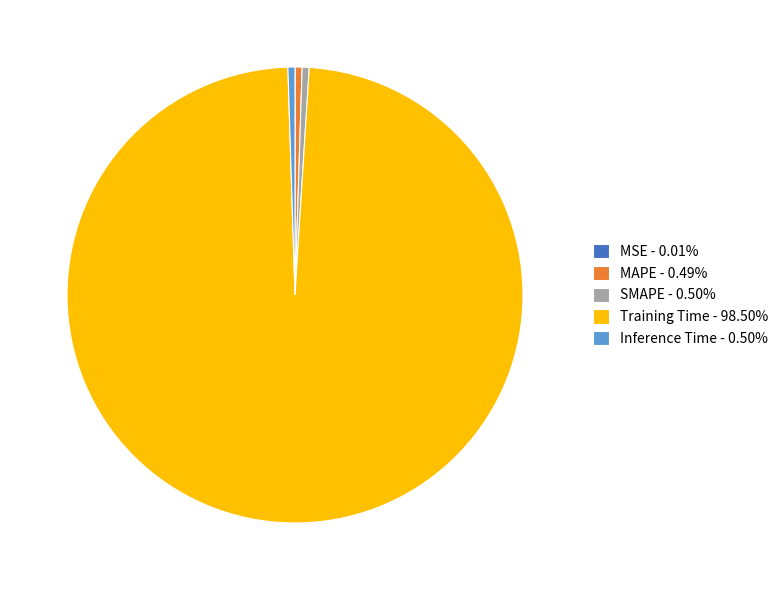

Is there any slice that represents more than half of the pie?

Yes